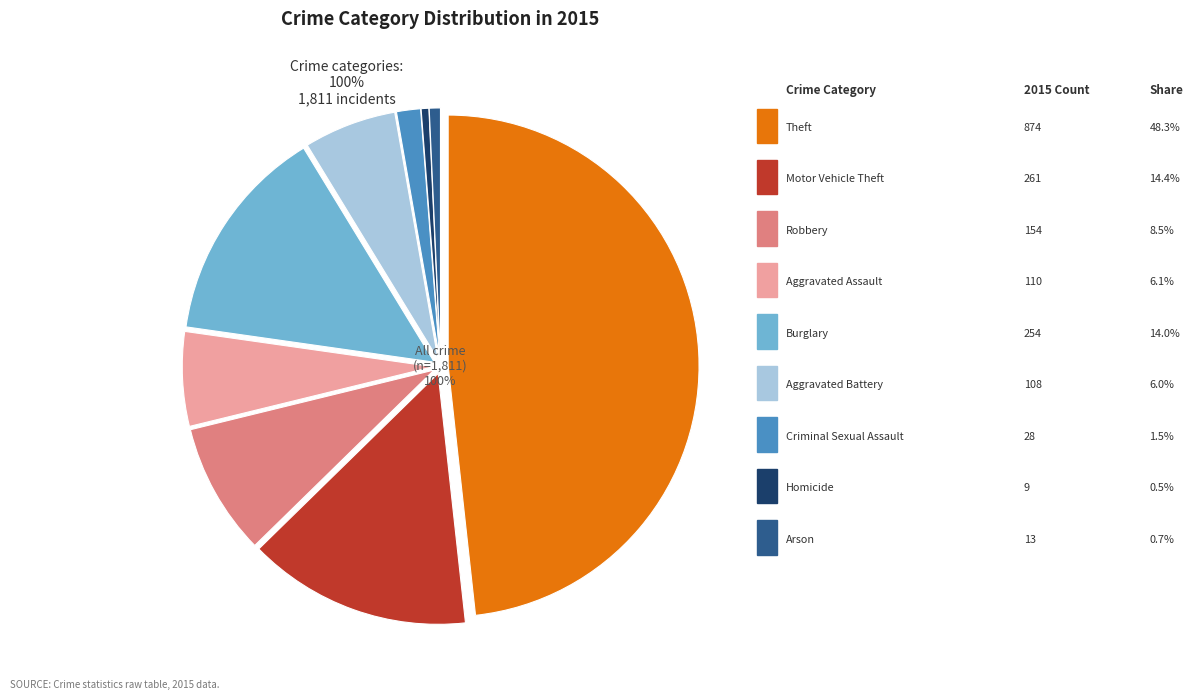

Combined, do Burglary and Theft account for over 50%?

Yes